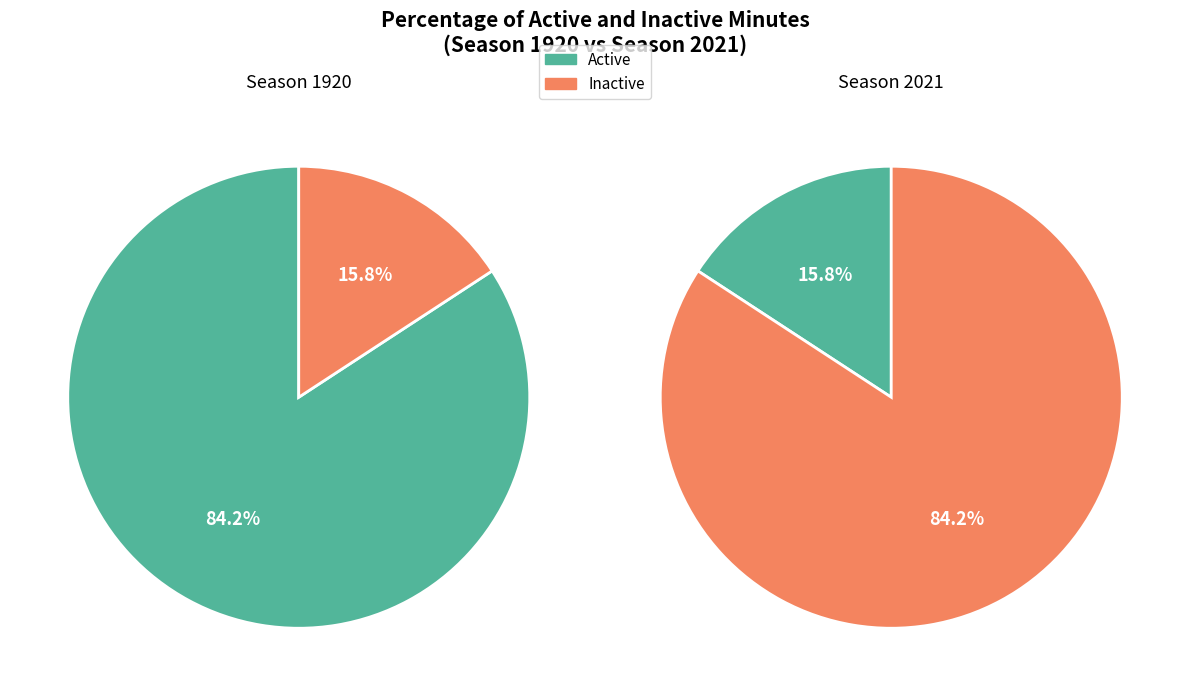

Is it true that 1 is 23% of the pie?

False